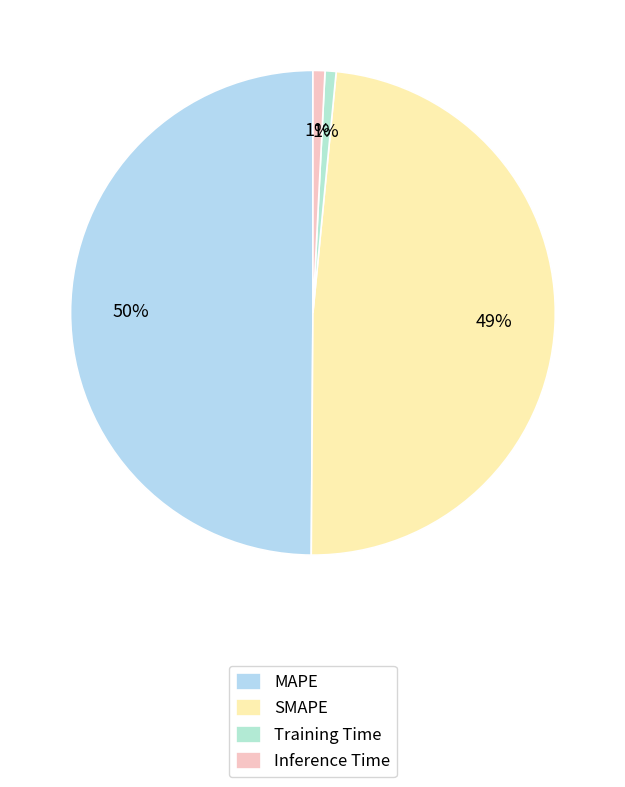

Rank the categories by value from lowest to highest.

Training Time, Inference Time, SMAPE, MAPE